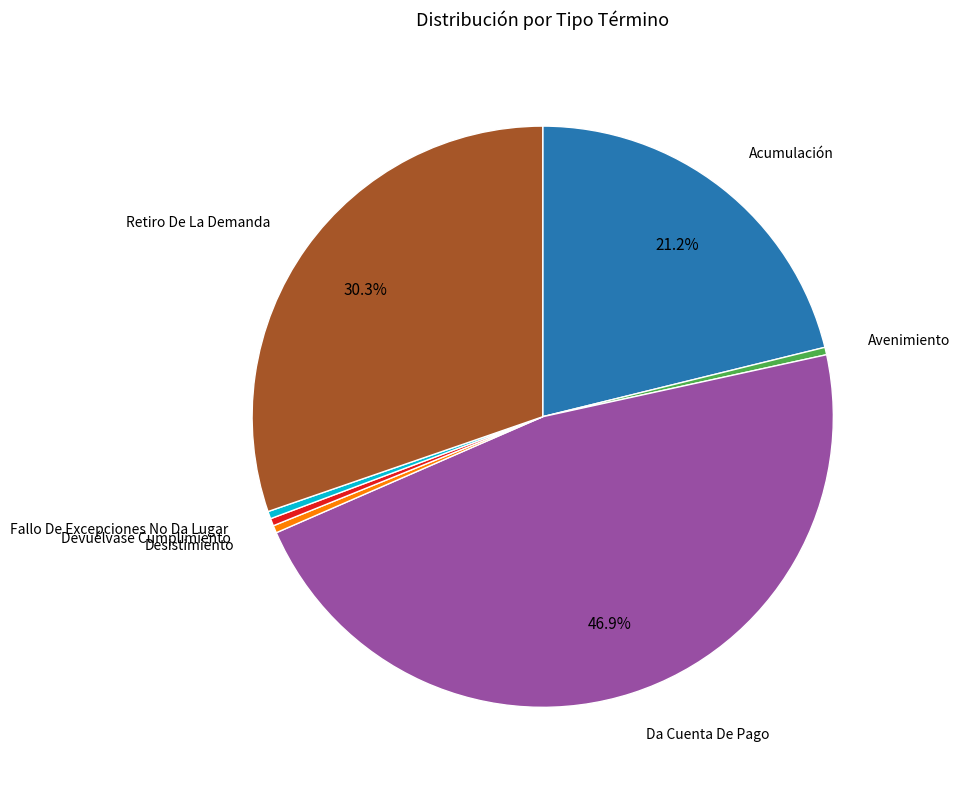

Does any single category account for the majority?

No